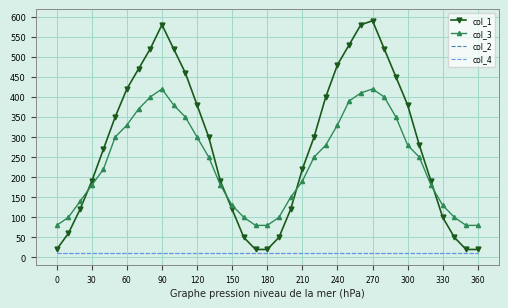

True or false: col_4 and col_3 intersect in this chart.

False